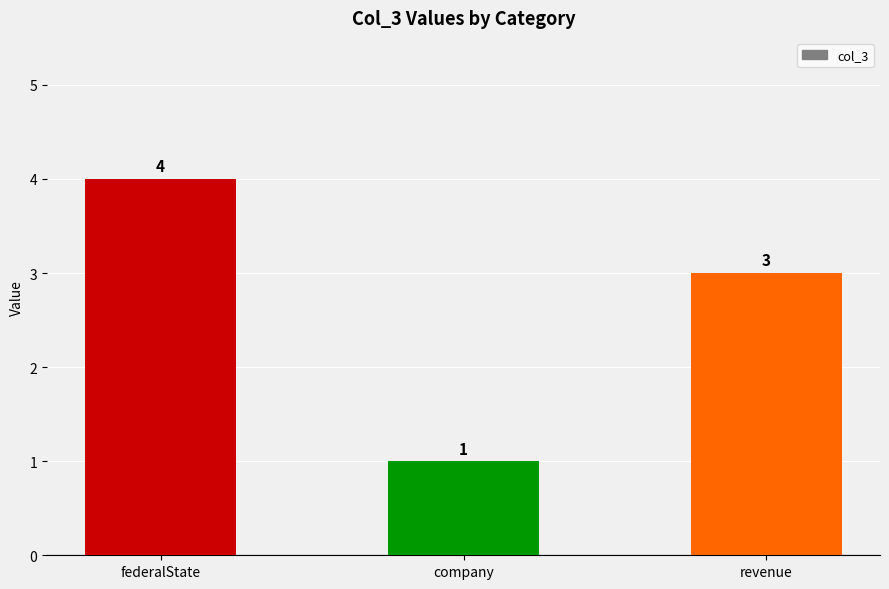

Where does the data first go above 3?

federalState